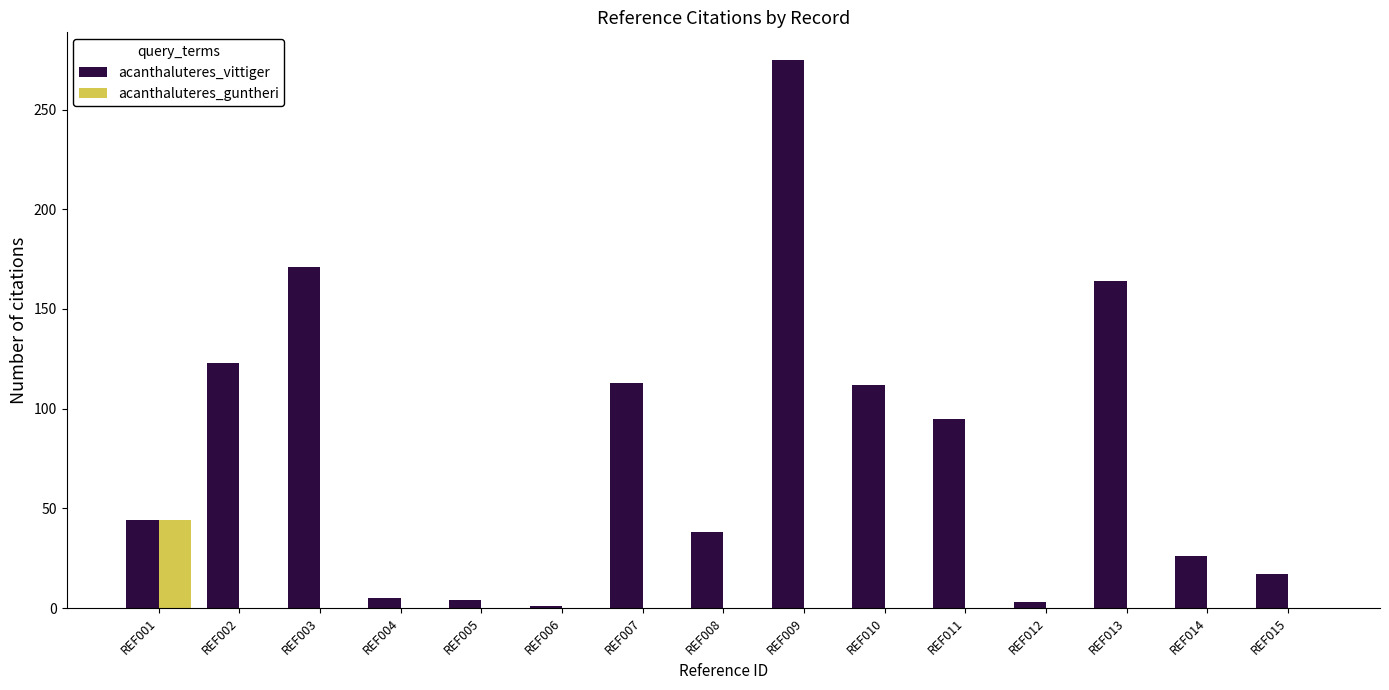

What is the spread (max minus min) of values at REF009?

275